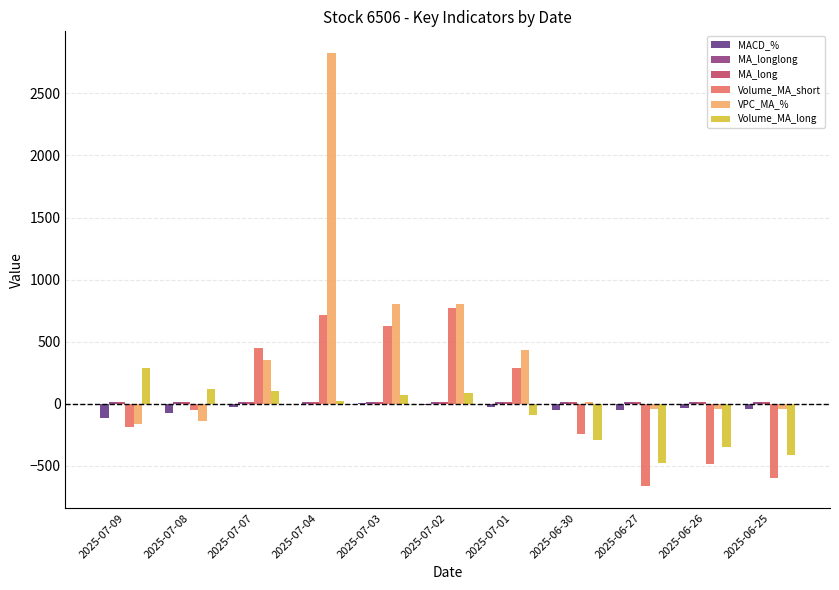

What is the greatest value displayed?

2825.4